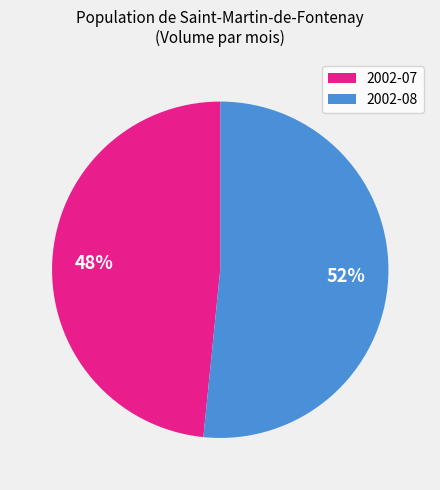

Do 2002-07 and 2002-08 together represent more than half of the pie?

Yes